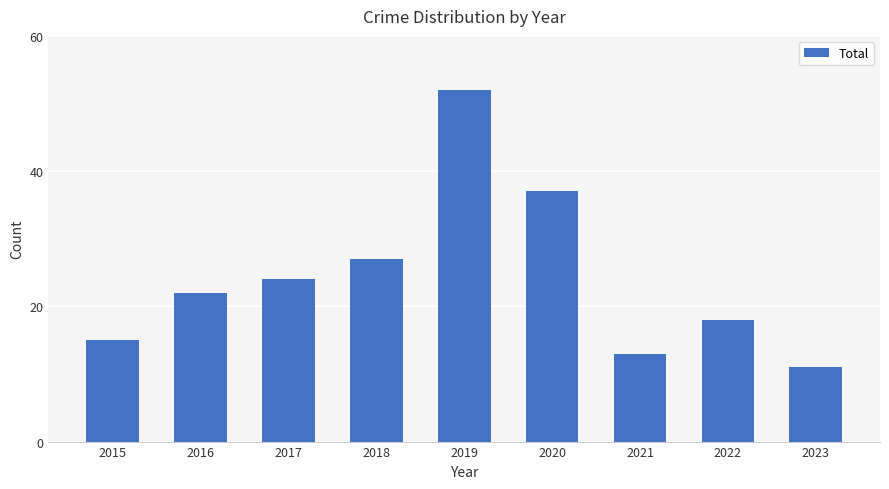

Reading left to right, extract all data points from this chart.

2015=15	2016=22	2017=24	2018=27	2019=52	2020=37	2021=13	2022=18	2023=11